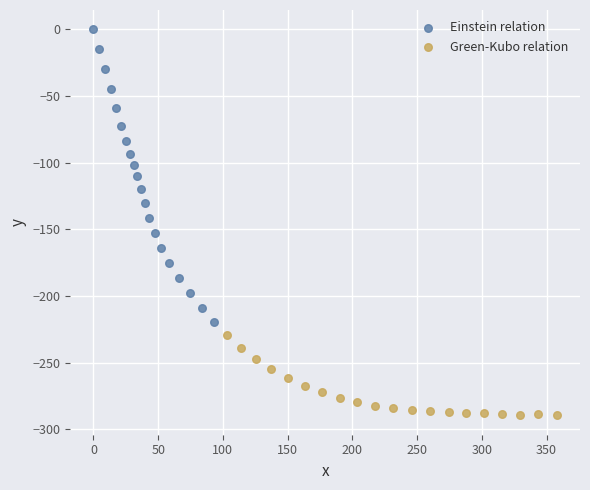

Which series reaches the maximum Y coordinate?

Einstein relation